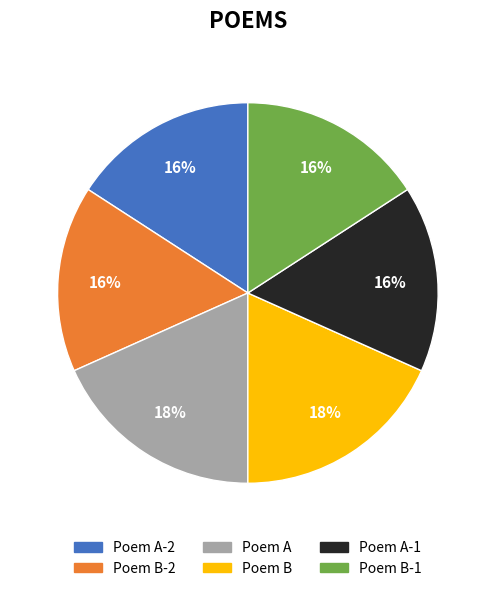

Between Poem A-1 and Poem A, which is larger?

Poem A